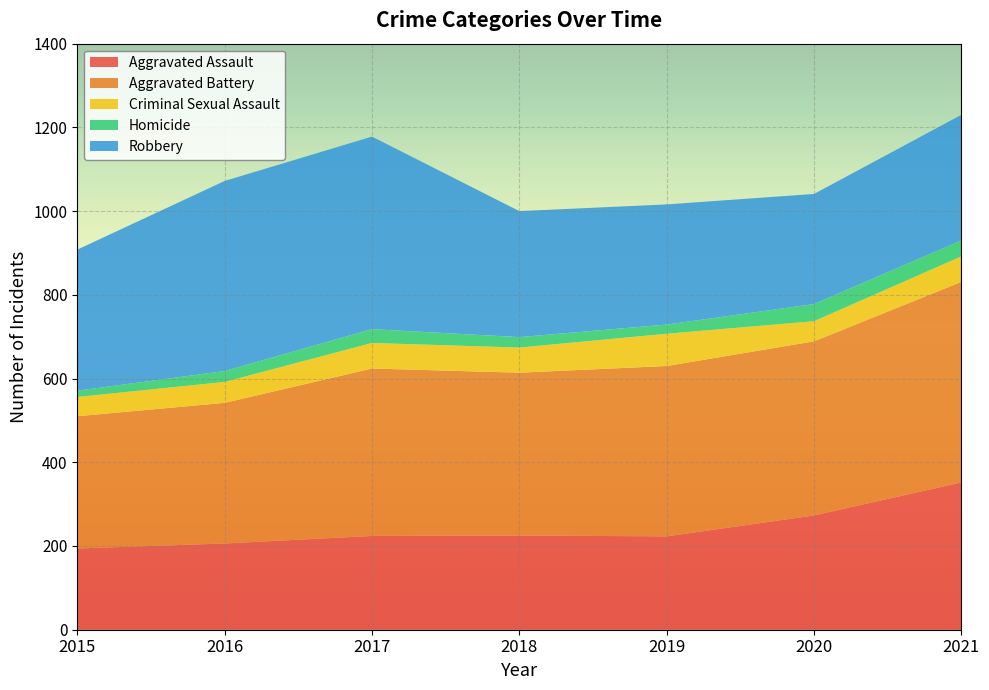

Reading left to right, what are all the values shown in this chart?

Aggravated Assault: 194	206	224	225	223	273	352
Aggravated Battery: 316	336	400	389	407	416	479
Criminal Sexual Assault: 46	50	61	60	77	48	61
Homicide: 15	26	33	25	22	41	38
Robbery: 337	454	460	301	287	263	300